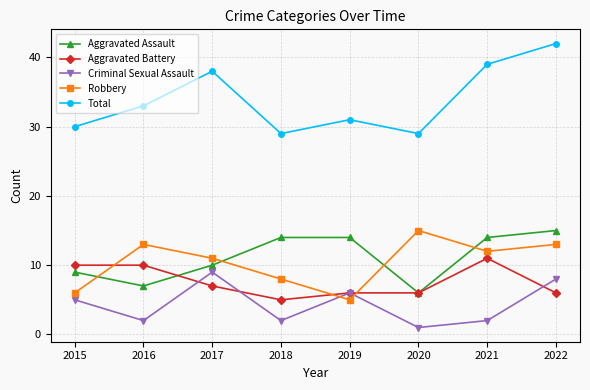

The value of Aggravated Battery at 2016 is 10. True or false?

True